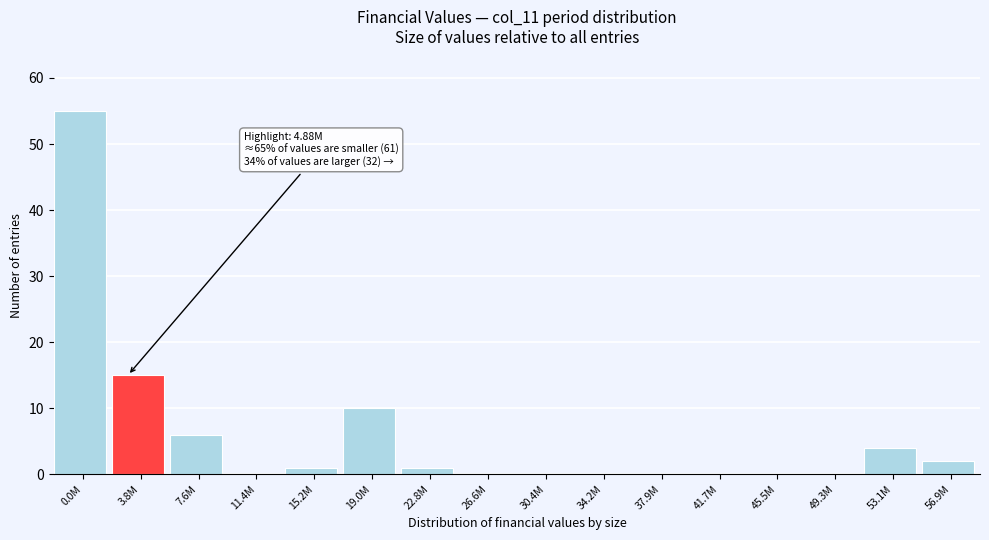

Reading left to right, list all the values displayed in this chart.

0.0M=55	3.8M=15	7.6M=6	11.4M=0	15.2M=1	19.0M=10	22.8M=1	26.6M=0	30.4M=0	34.2M=0	37.9M=0	41.7M=0	45.5M=0	49.3M=0	53.1M=4	56.9M=2